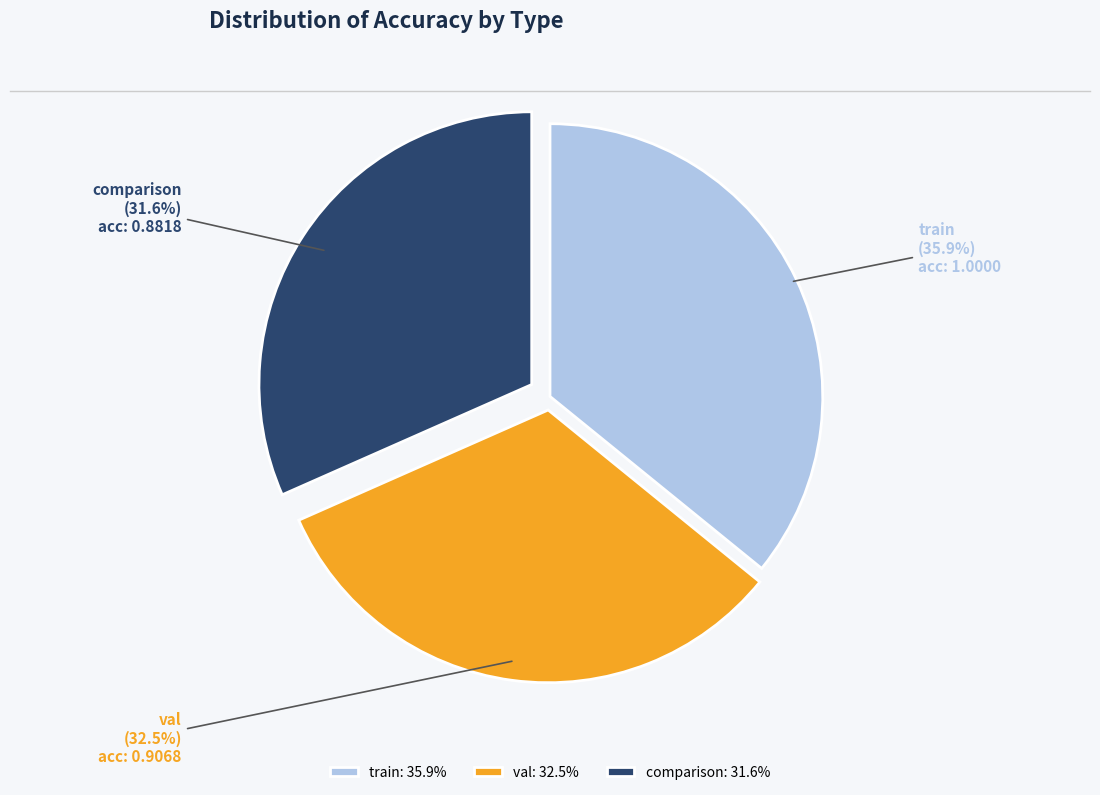

Which has a higher value, val or train?

train